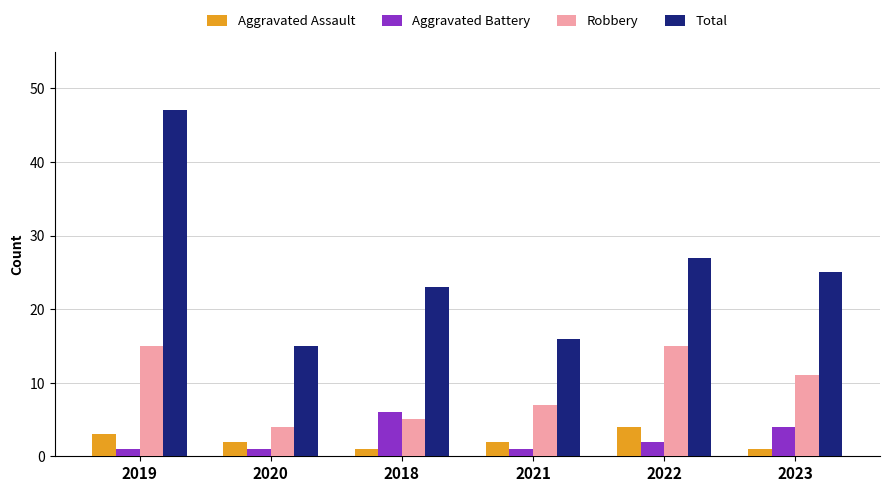

What is the minimum value for Total?

15